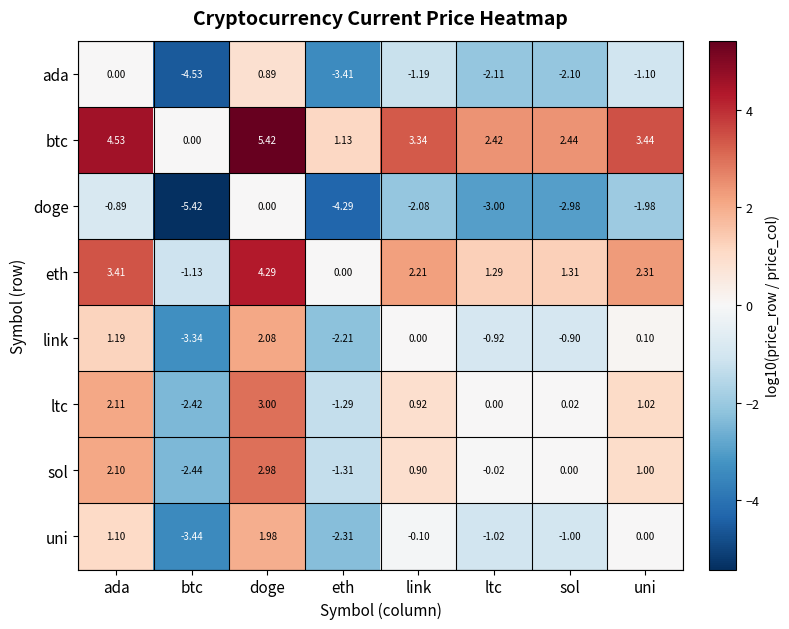

At which category is the sum across all series the highest?

doge